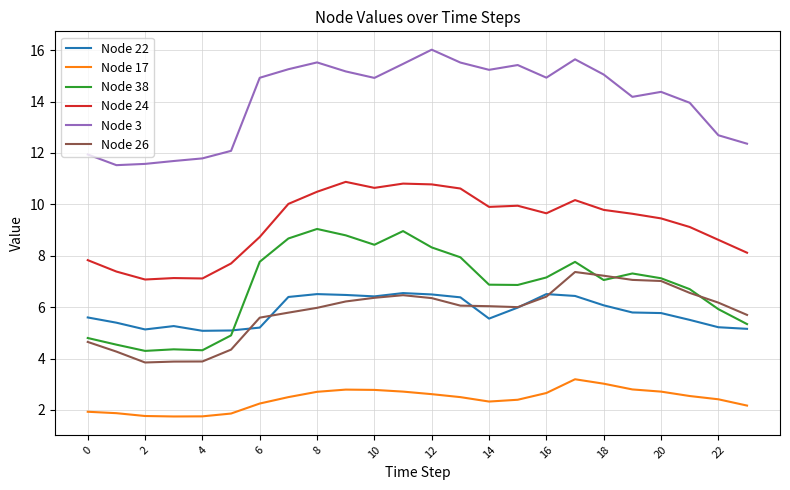

What is the maximum value shown in the chart?

16.0